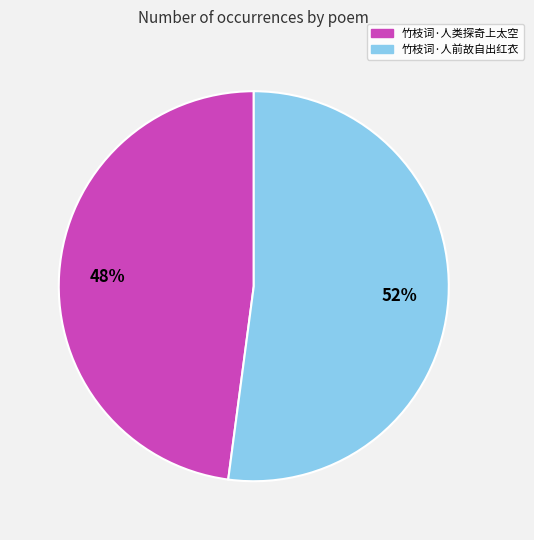

Do 竹枝词·人类探奇上太空 and 竹枝词·人前故自出红衣 together represent more than half of the pie?

Yes